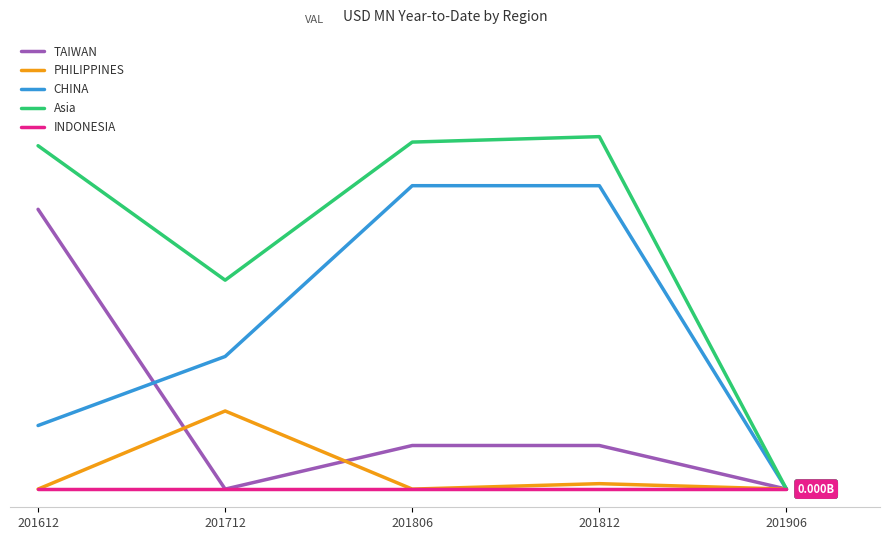

At which category is the sum across all series the highest?

201812